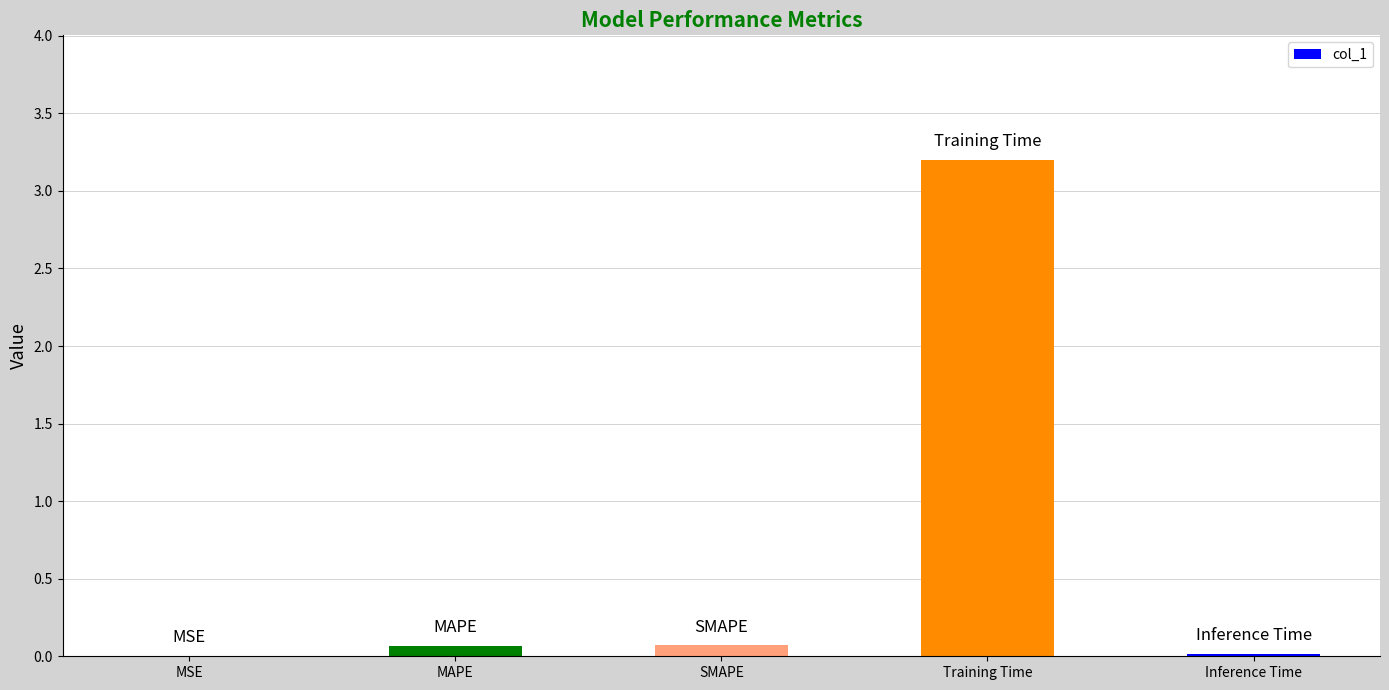

What is the greatest value displayed?

3.2